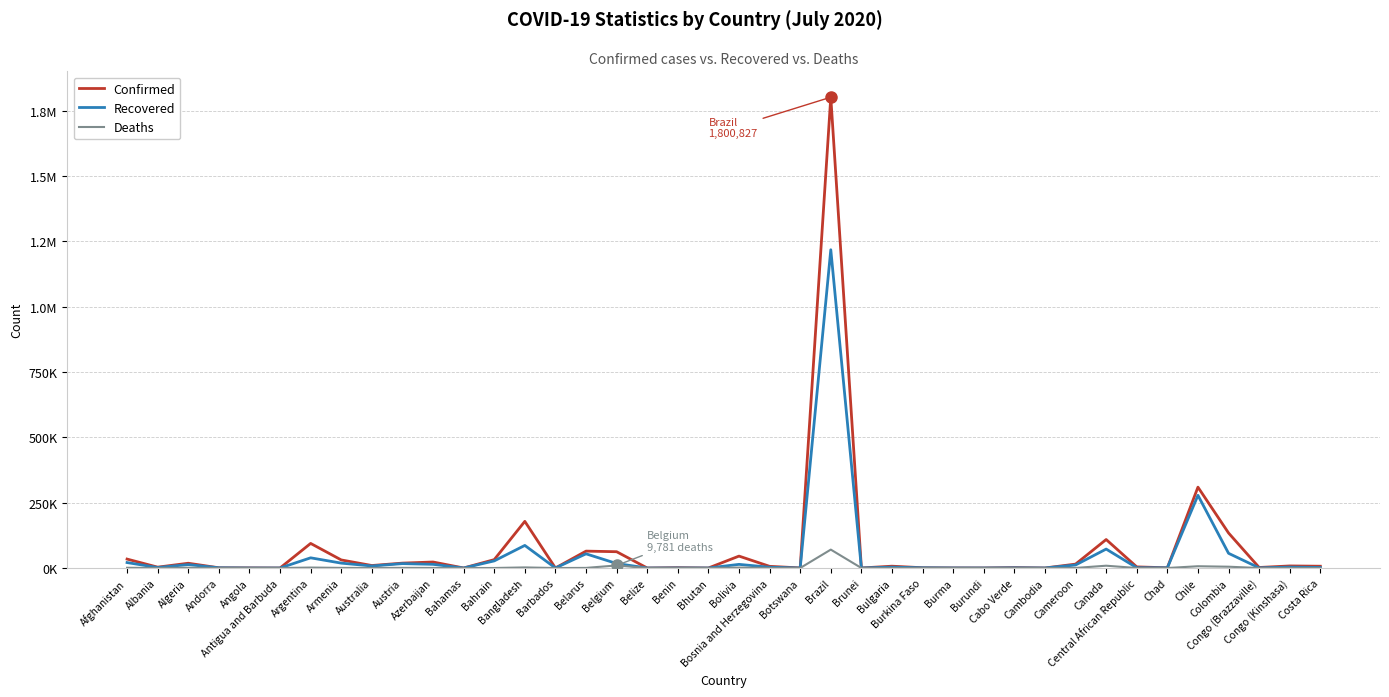

Does the chart have visible grid lines?

Yes